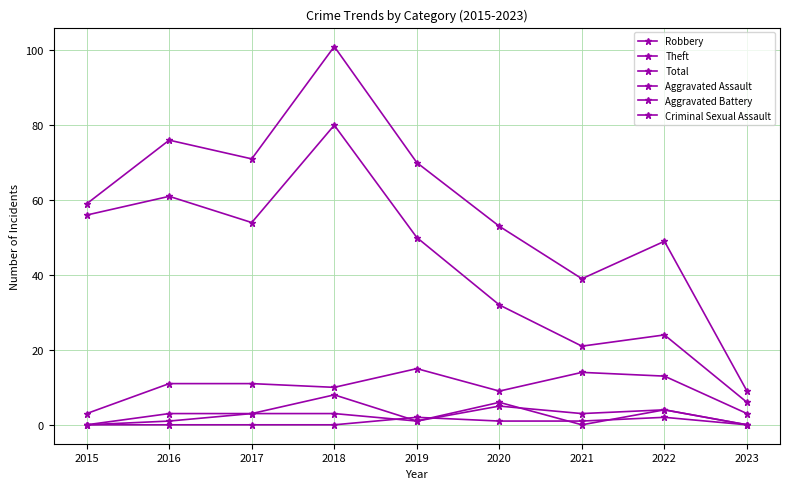

True or false: Robbery and Aggravated Battery cross at least once.

False